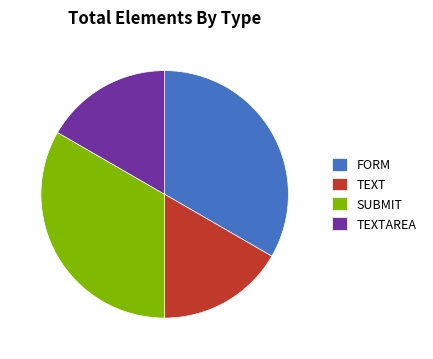

True or false: FORM accounts for 45% of the total.

False